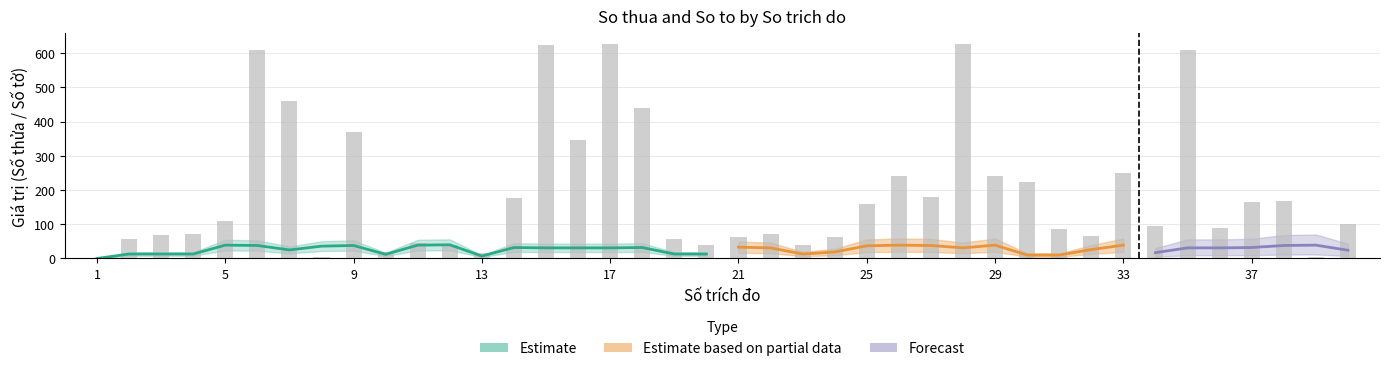

Approximately how many times larger is the value at 14 compared to 36?

2.0